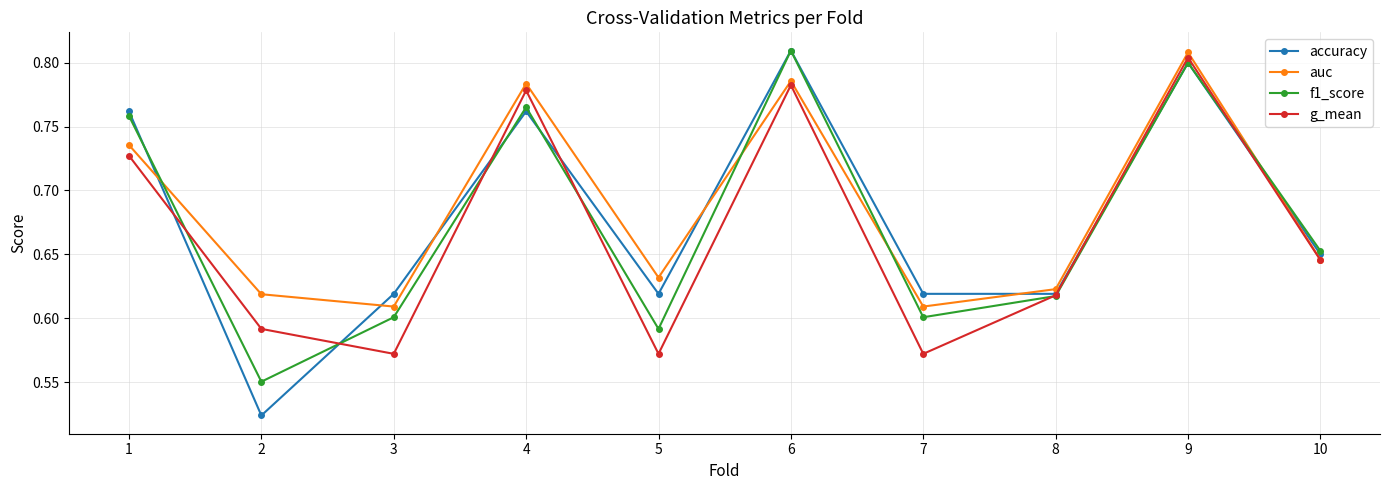

How many series are shown in this chart?

4